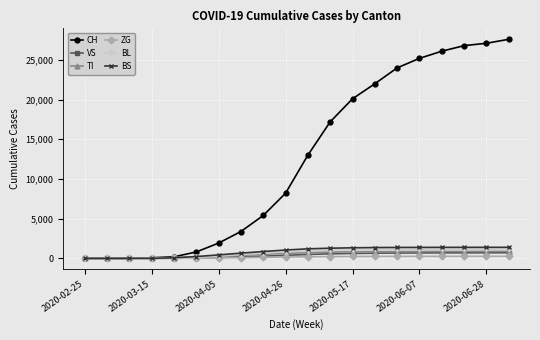

Which series has the largest total across all categories?

CH